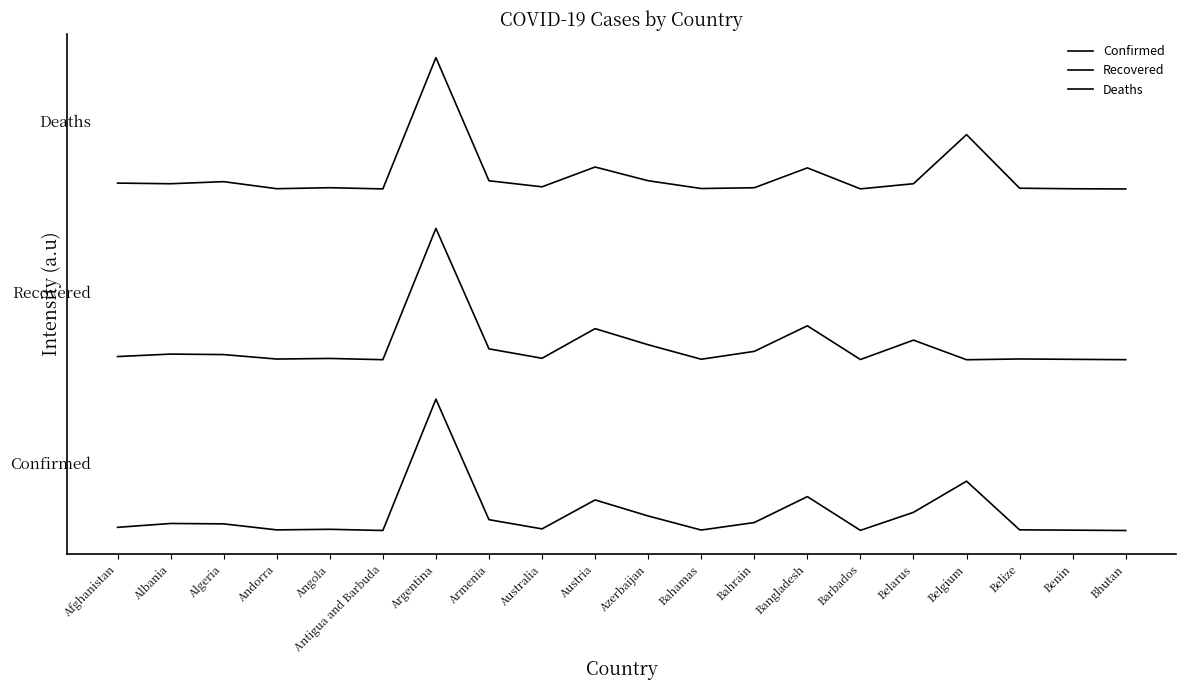

Does the chart have visible grid lines?

No